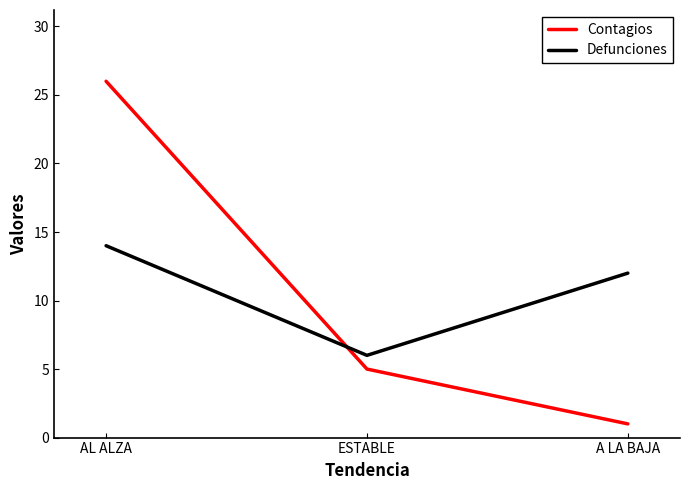

What is the difference between the highest and lowest values at ESTABLE?

1